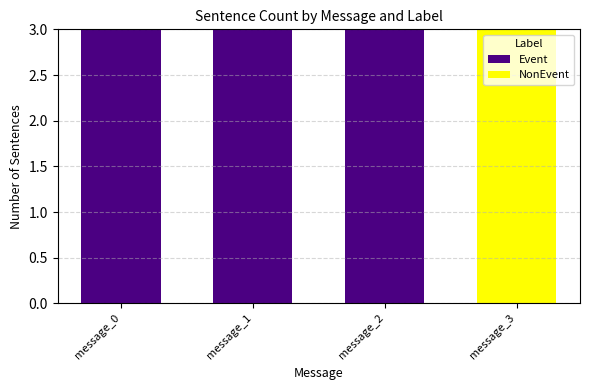

What is the total value across all series at message_2?

3